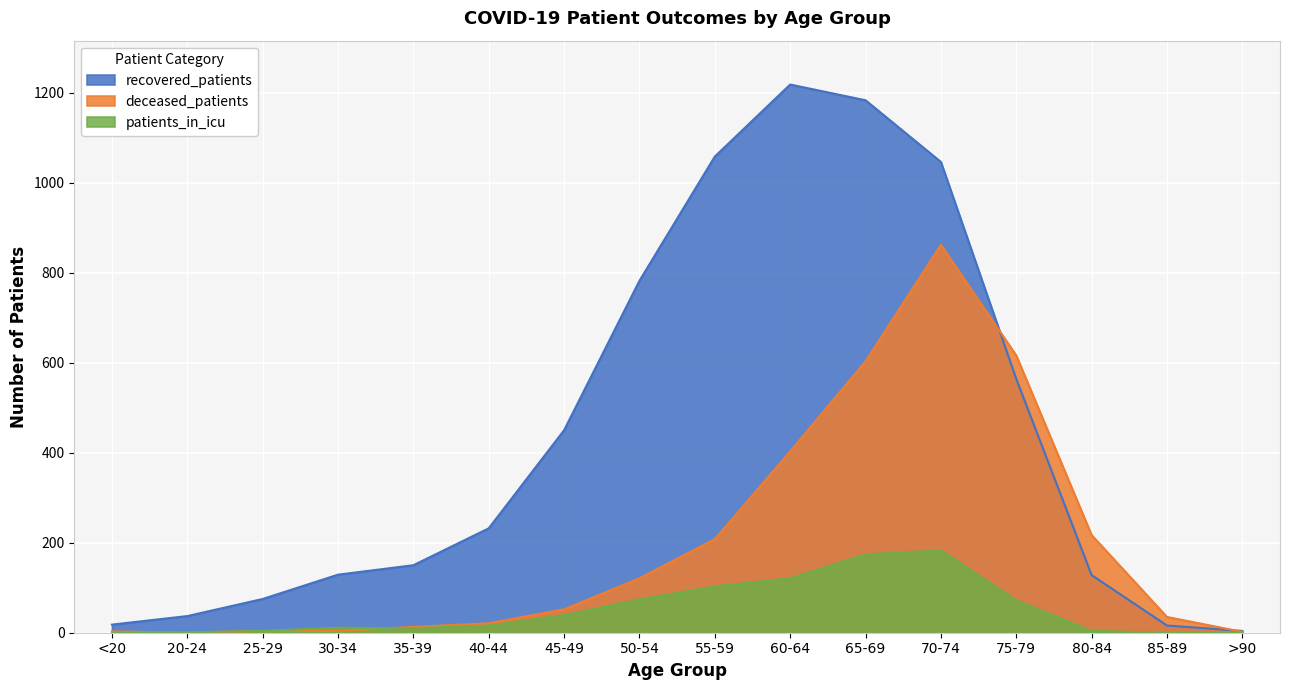

At which label does patients_in_icu first exceed 16?

45-49